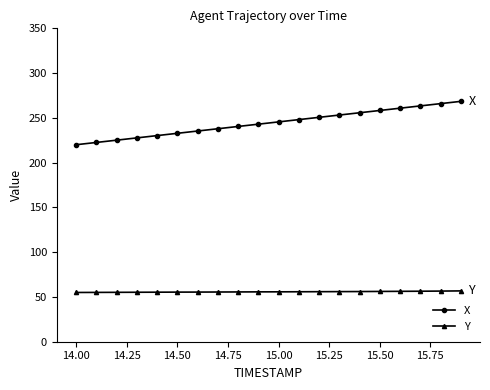

What is the smallest value displayed?

55.0